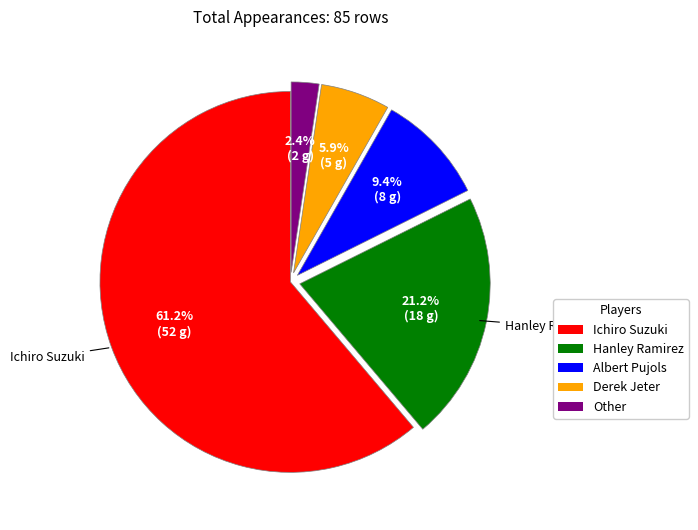

Which category has the biggest portion of the pie?

Ichiro Suzuki